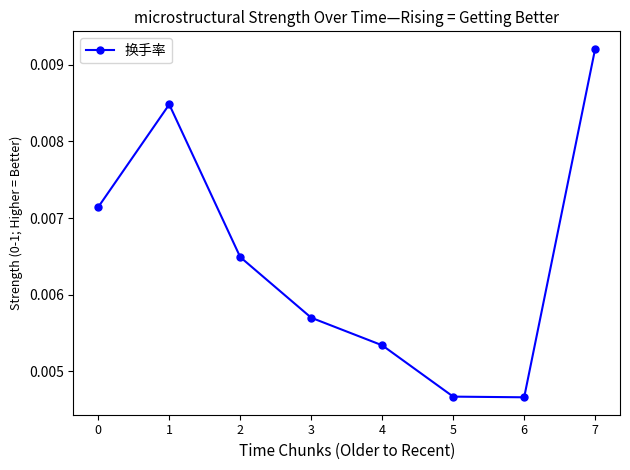

How many values are between 0 and 1?

8